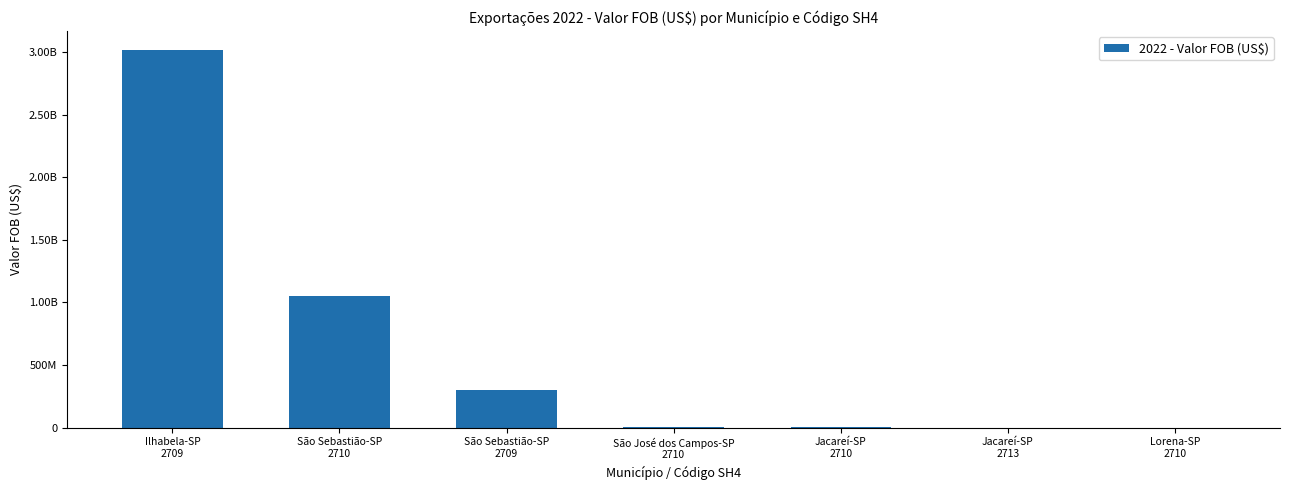

Rank the categories by value from lowest to highest.

Lorena-SP
2710, Jacareí-SP
2713, Jacareí-SP
2710, São José dos Campos-SP
2710, São Sebastião-SP
2709, São Sebastião-SP
2710, Ilhabela-SP
2709